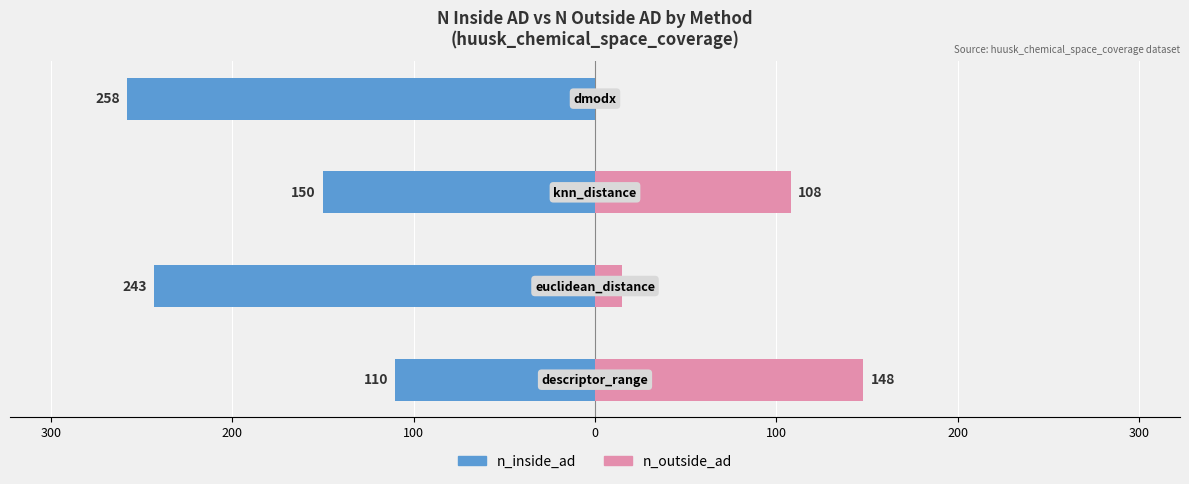

How many bars are there in total?

8